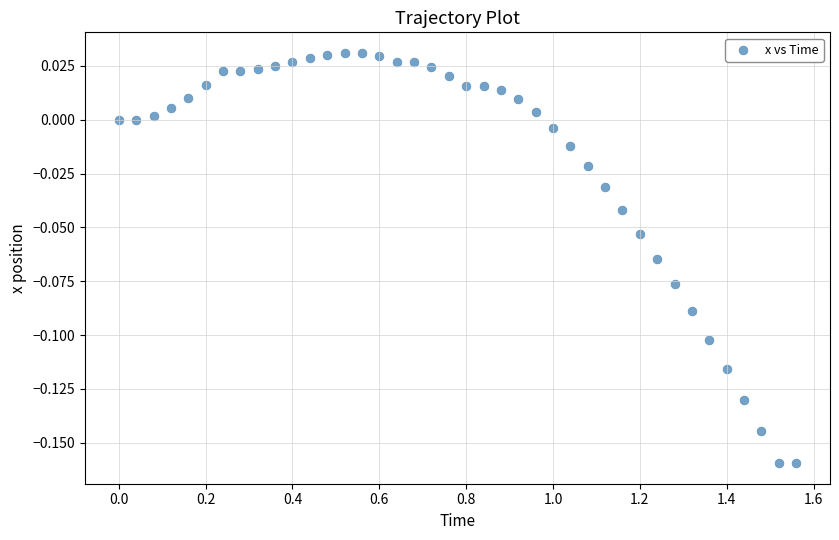

What is the range of X values (max minus min)?

1.6